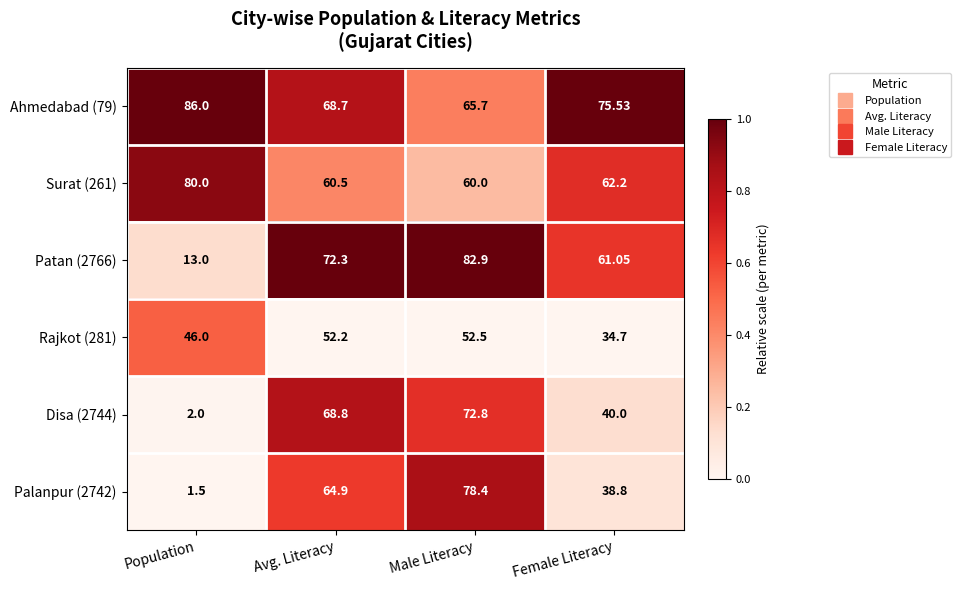

Which category has the highest value in the Disa (2744) series?

Male Literacy